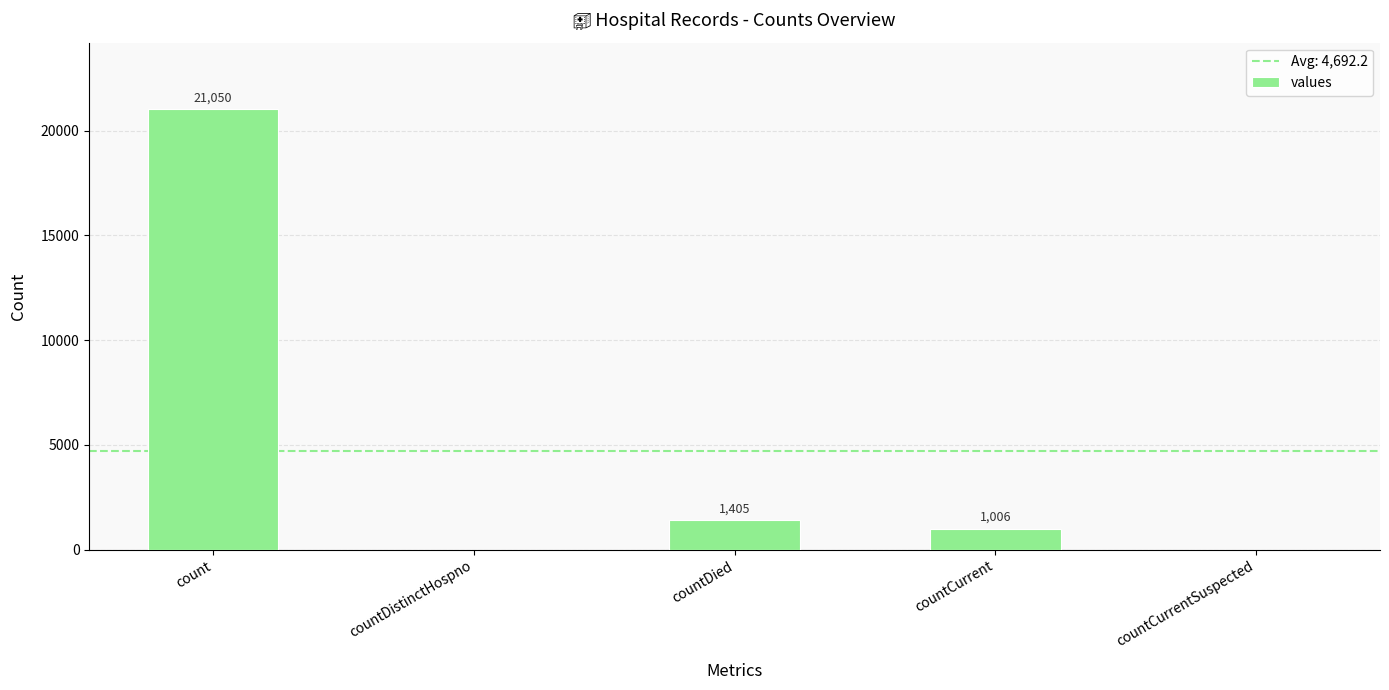

What is the sum of the values at countCurrent and countCurrentSuspected?

1006